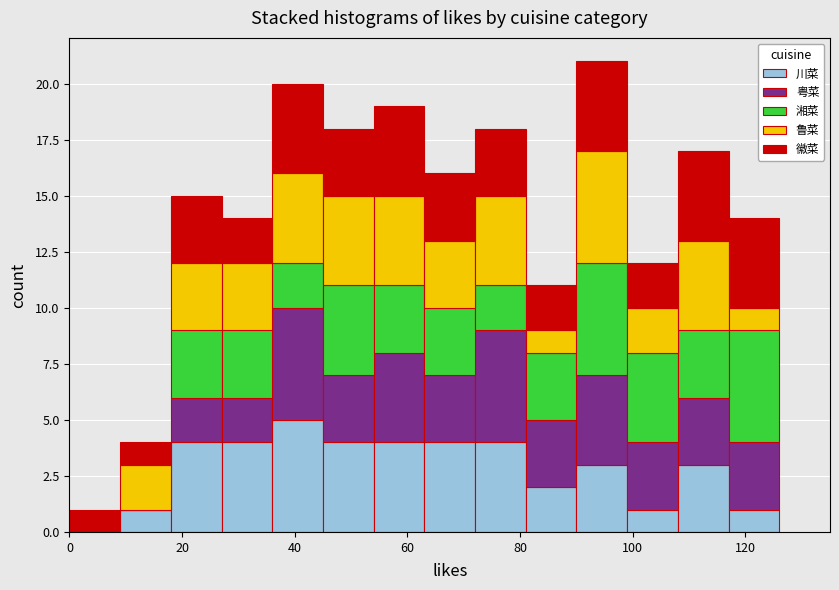

Reading left to right, list every stacked bar in this chart as the range it spans on the x-axis followed by its total height. Neither the bar edges nor the heights are printed on the chart, so give them approximately, as read against the axes.

0 to 9: 1
9 to 18: 4
18 to 27: 15
27 to 36: 14
36 to 45: 20
45 to 54: 18
54 to 63: 19
63 to 72: 16
72 to 81: 18
81 to 90: 11
90 to 99: 21
99 to 108: 12
108 to 117: 17
117 to 126: 14